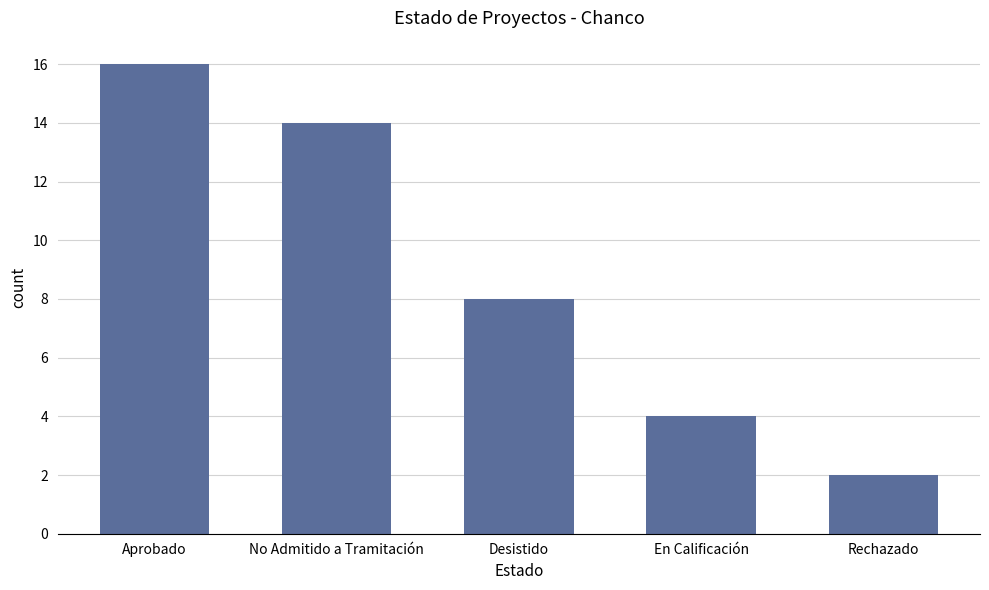

Is it true that the value at Aprobado is 5?

False